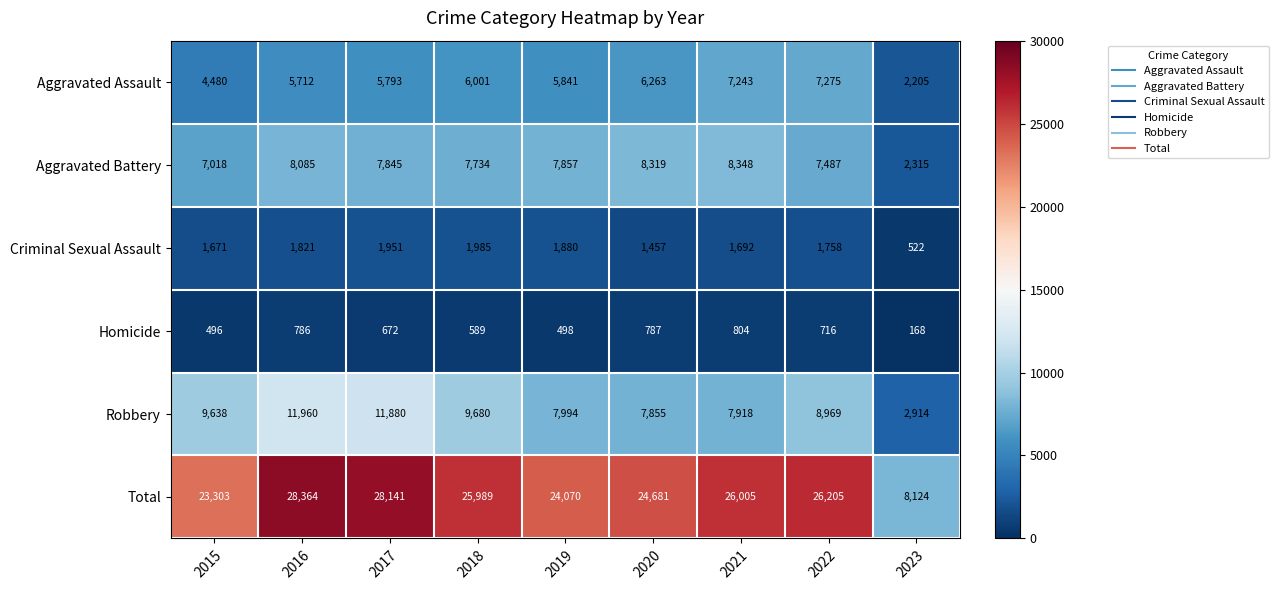

Which series has the largest range (max minus min)?

Total